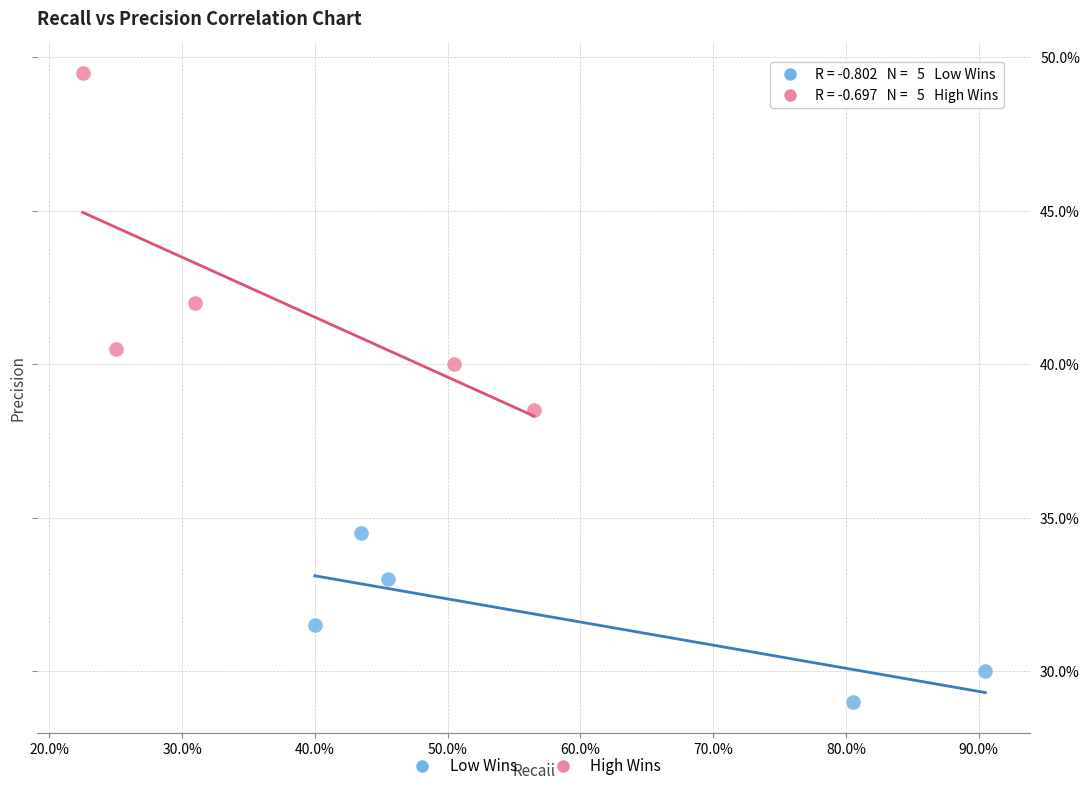

Which series reaches the minimum Y coordinate?

Low Wins